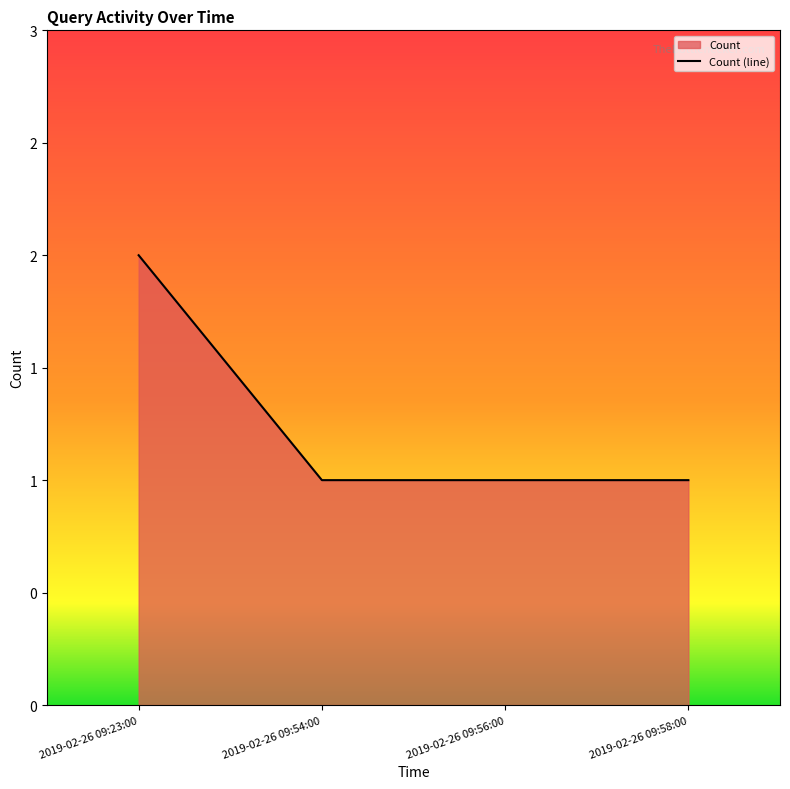

Between 2019-02-26 09:58:00 and 2019-02-26 09:56:00, which is larger?

2019-02-26 09:58:00